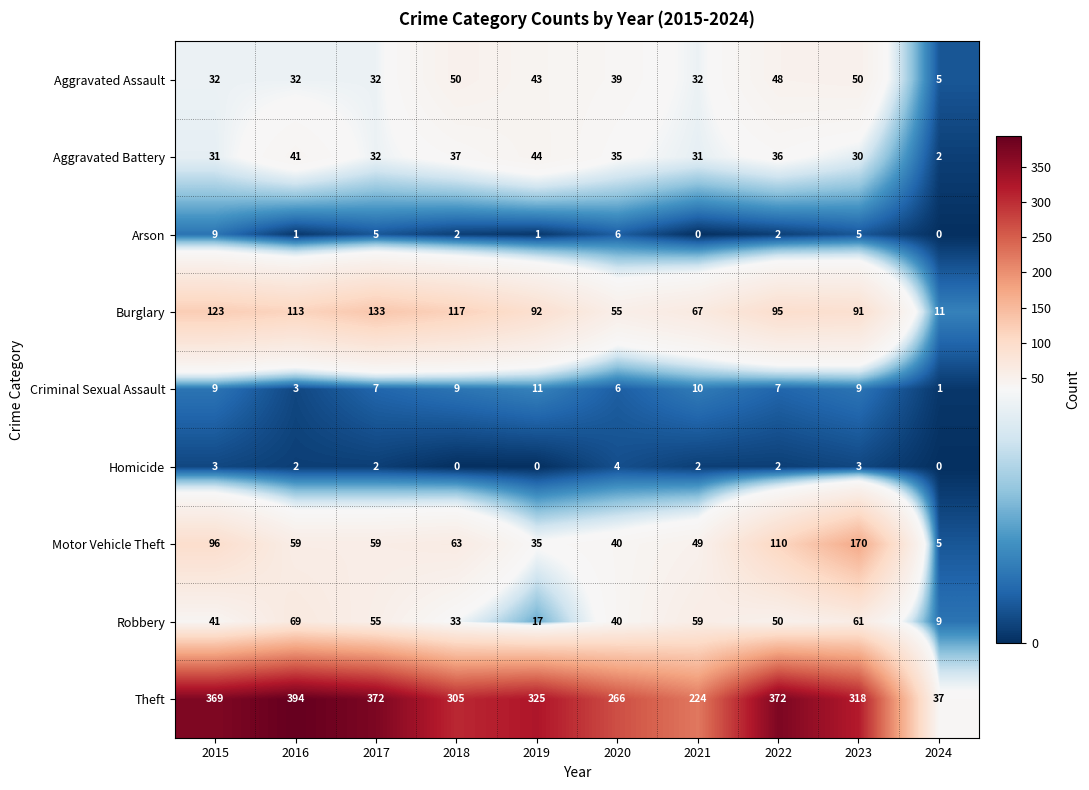

Where does the Aggravated Battery series first go above 35?

2016